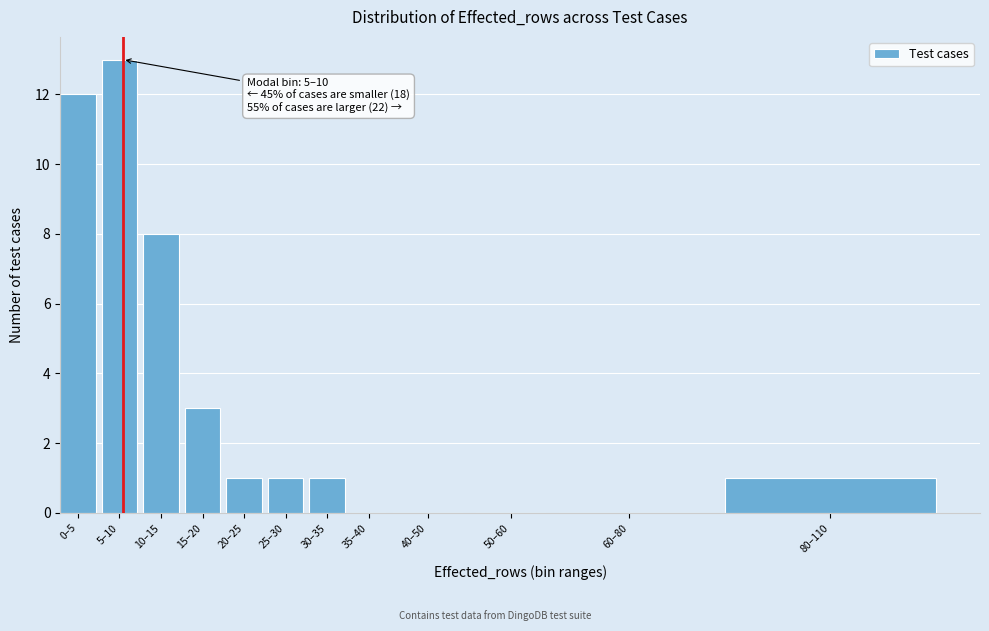

Reading right to left, what are all the values shown in this chart?

80–110=1	60–80=0	50–60=0	40–50=0	35–40=0	30–35=1	25–30=1	20–25=1	15–20=3	10–15=8	5–10=13	0–5=12